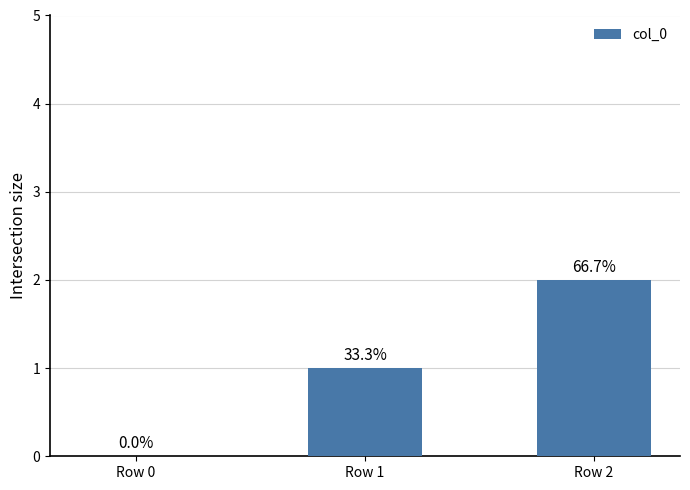

Are the bars horizontal?

No